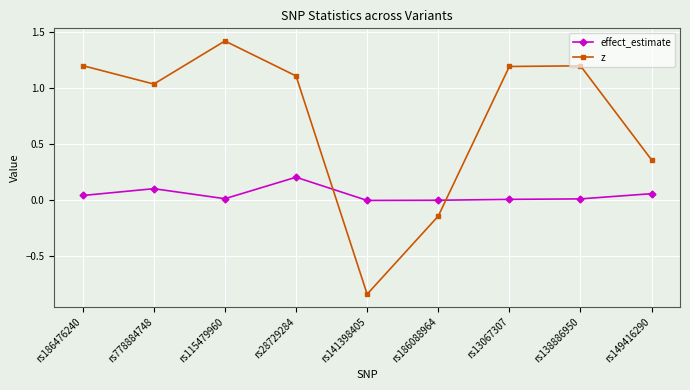

Between rs778884748 and rs115479960, which series saw the biggest shift?

z